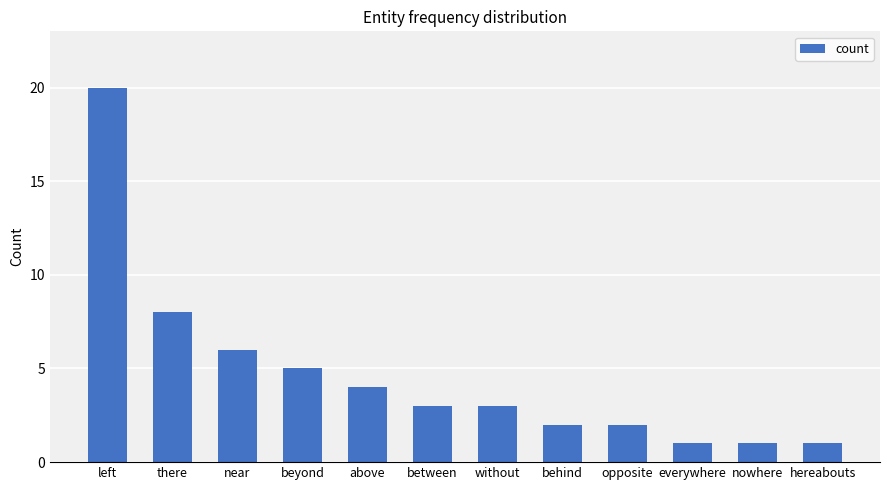

Between between and near, which is larger?

near